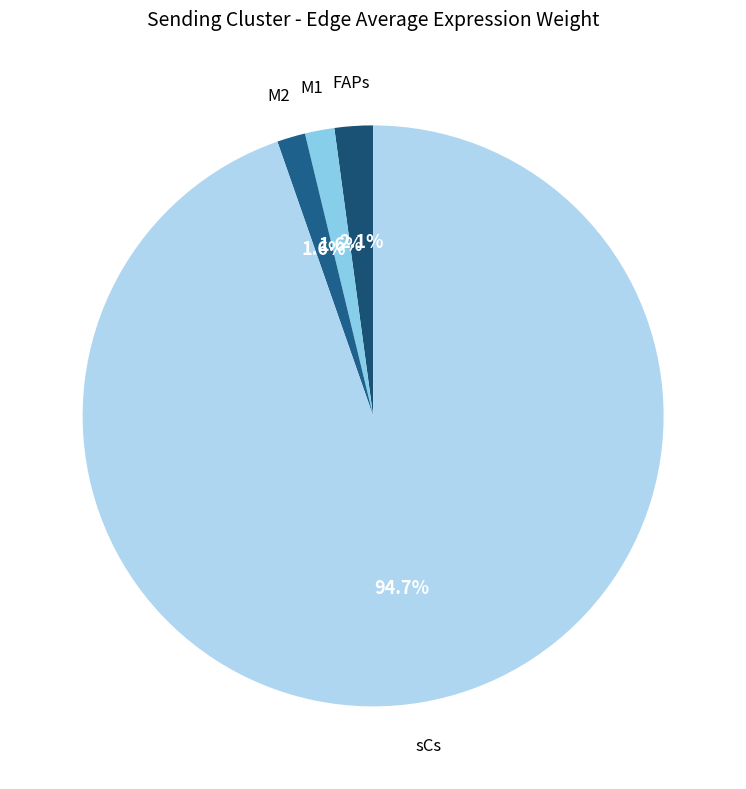

To the nearest percent, what percentage of the pie is M1?

2%